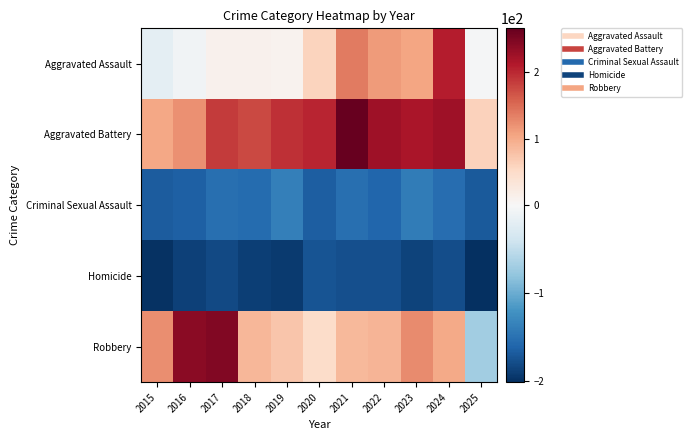

Reading right to left, transcribe all the data shown in this chart.

Aggravated Assault: 2025=-1.8	2024=208.2	2023=104.2	2022=113.2	2021=138.2	2020=59.2	2019=9.2	2018=11.2	2017=11.2	2016=-7.8	2015=-19.8
Aggravated Battery: 2025=61.2	2024=224.2	2023=217.2	2022=225.2	2021=265.2	2020=201.2	2019=193.2	2018=175.2	2017=186.2	2016=122.2	2015=102.2
Criminal Sexual Assault: 2025=-168.8	2024=-152.8	2023=-140.8	2022=-158.8	2021=-151.8	2020=-165.8	2019=-136.8	2018=-153.8	2017=-151.8	2016=-163.8	2015=-167.8
Homicide: 2025=-200.8	2024=-177.8	2023=-185.8	2022=-175.8	2021=-175.8	2020=-172.8	2019=-191.8	2018=-188.8	2017=-180.8	2016=-187.8	2015=-198.8
Robbery: 2025=-69.8	2024=101.2	2023=126.2	2022=90.2	2021=86.2	2020=49.2	2019=73.2	2018=87.2	2017=246.2	2016=240.2	2015=123.2